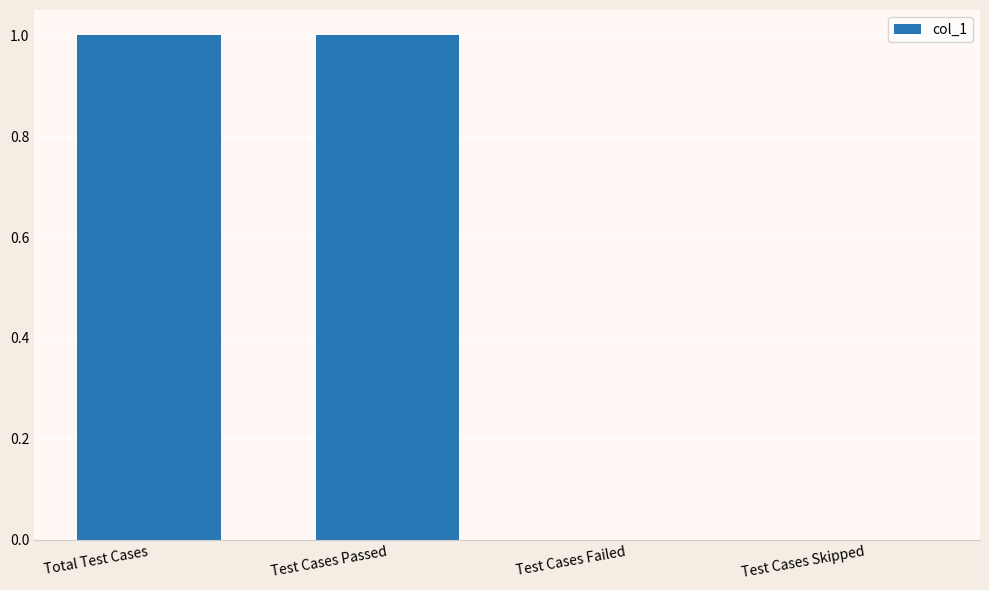

Approximately how many times larger is the value at Total Test Cases compared to Test Cases Passed?

1.0